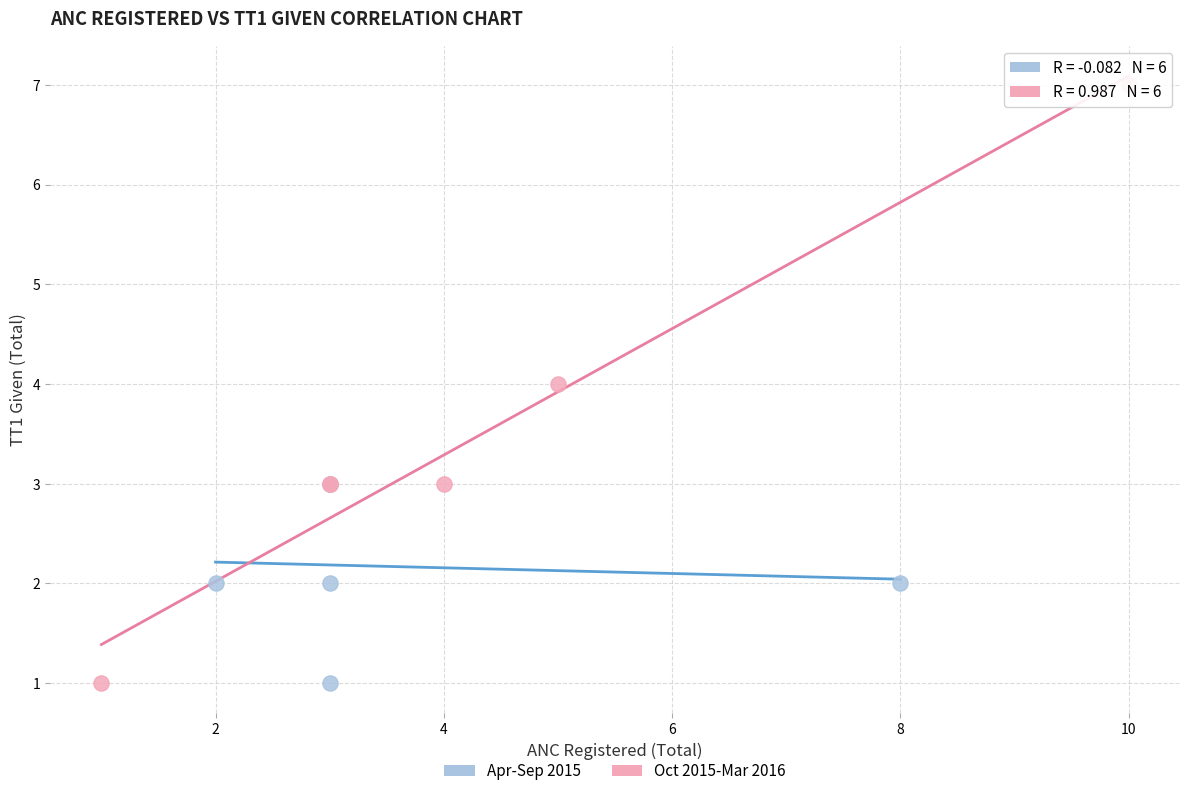

Which series has the largest Y range (max minus min)?

Oct 2015-Mar 2016